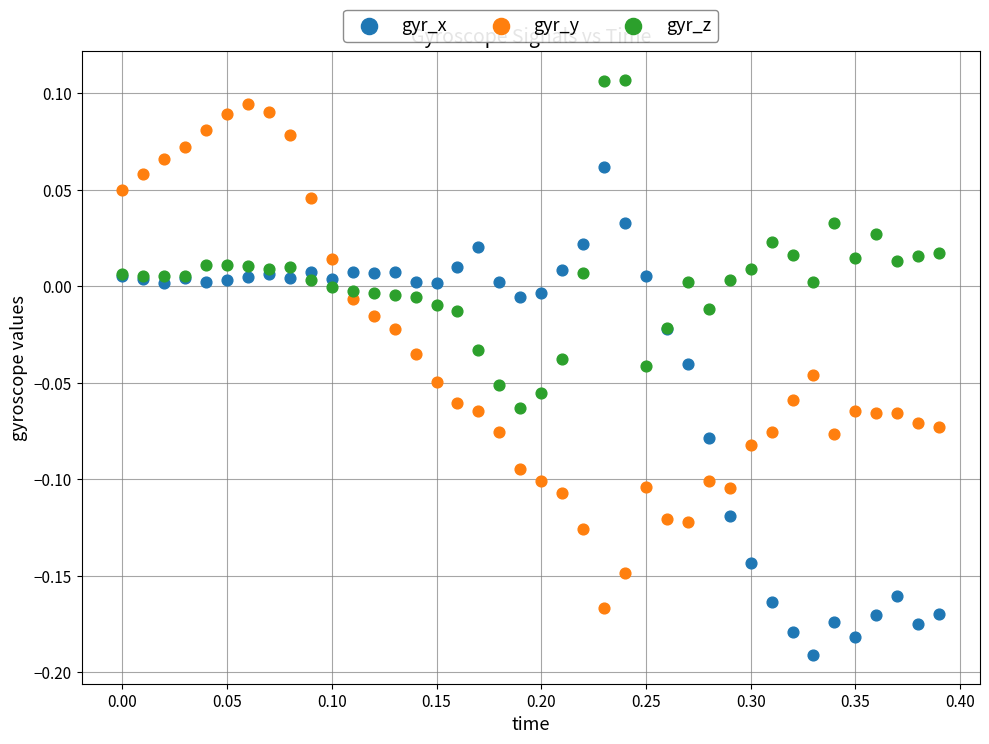

What are all the series names shown in the legend?

gyr_x, gyr_y, gyr_z